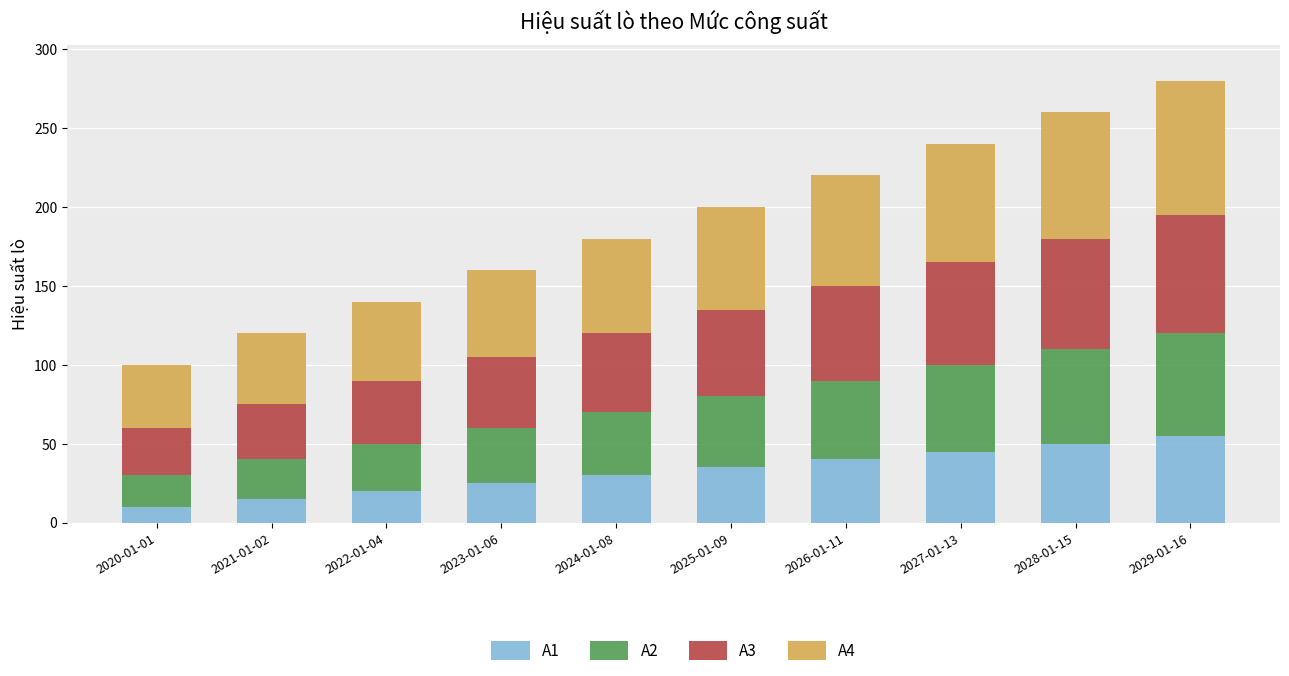

What is the difference between the maximum and minimum values in the A1 series?

45